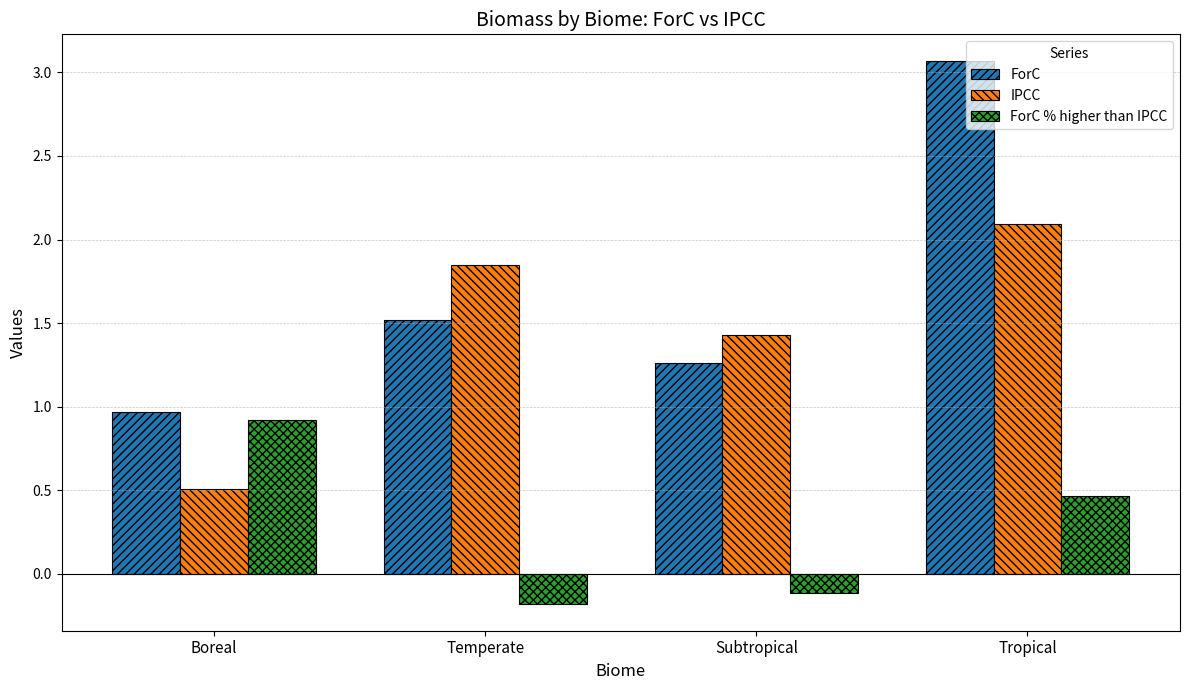

Which series has the largest range (max minus min)?

ForC